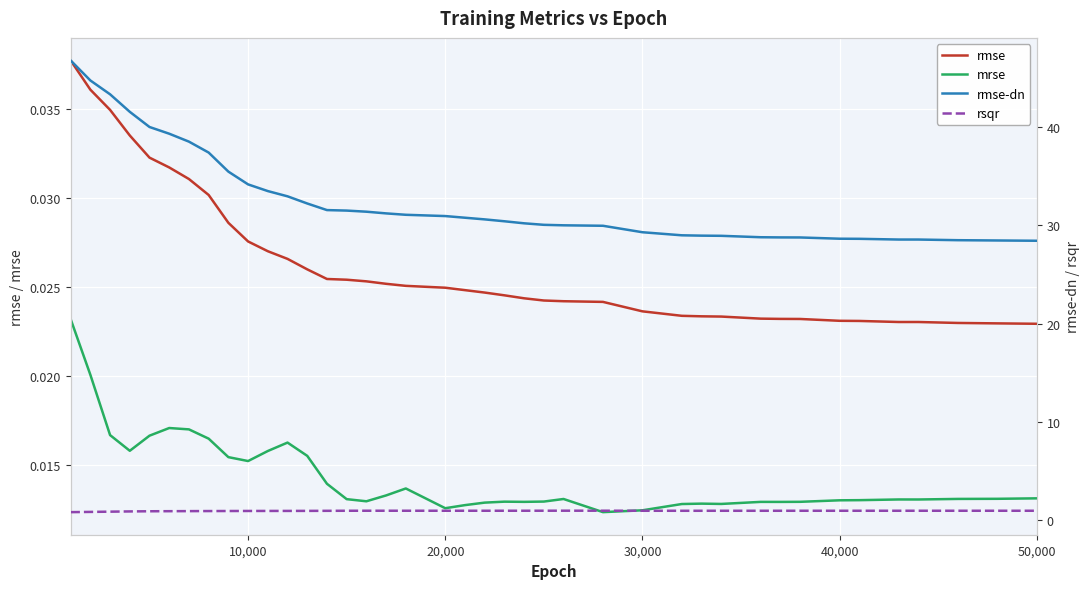

At how many categories does at least one series exceed 39?

6